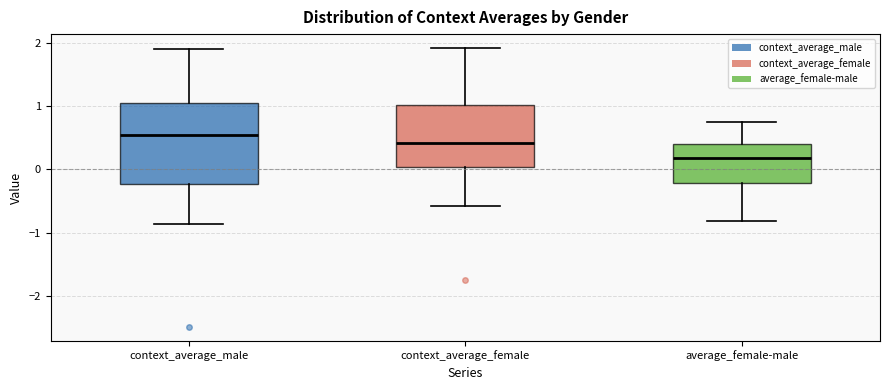

Which box's median line is the highest?

context_average_male